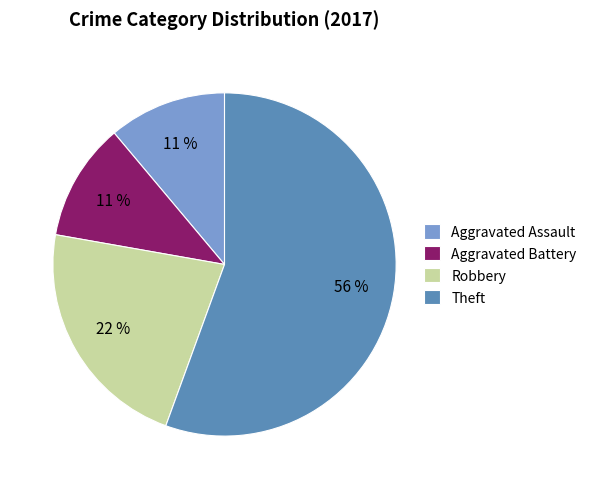

Which slice is the largest?

Theft